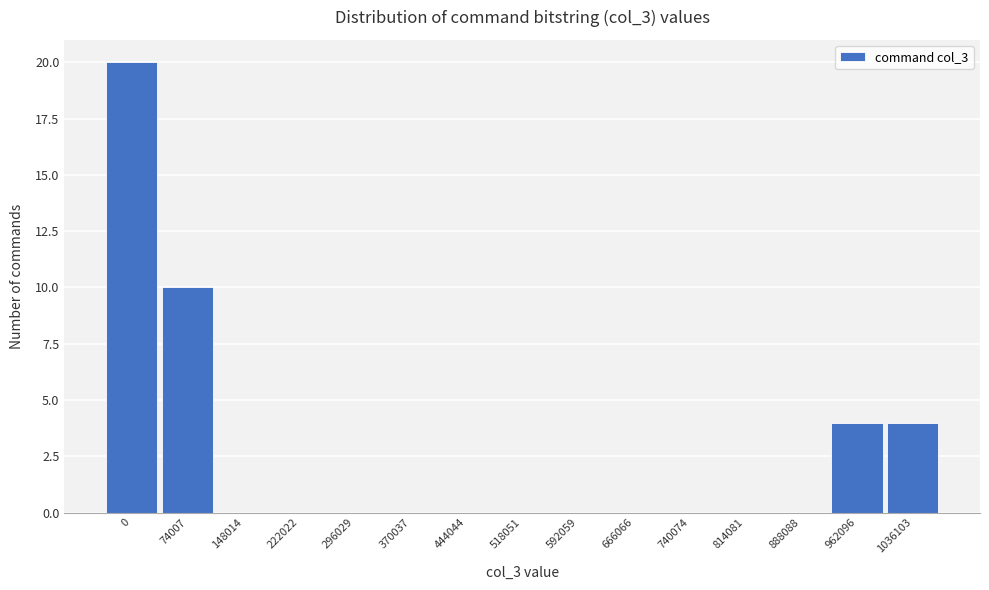

Reading left to right, what are all the values shown in this chart?

0=20	74007=10	148014=0	222022=0	296029=0	370037=0	444044=0	518051=0	592059=0	666066=0	740074=0	814081=0	888088=0	962096=4	1036103=4